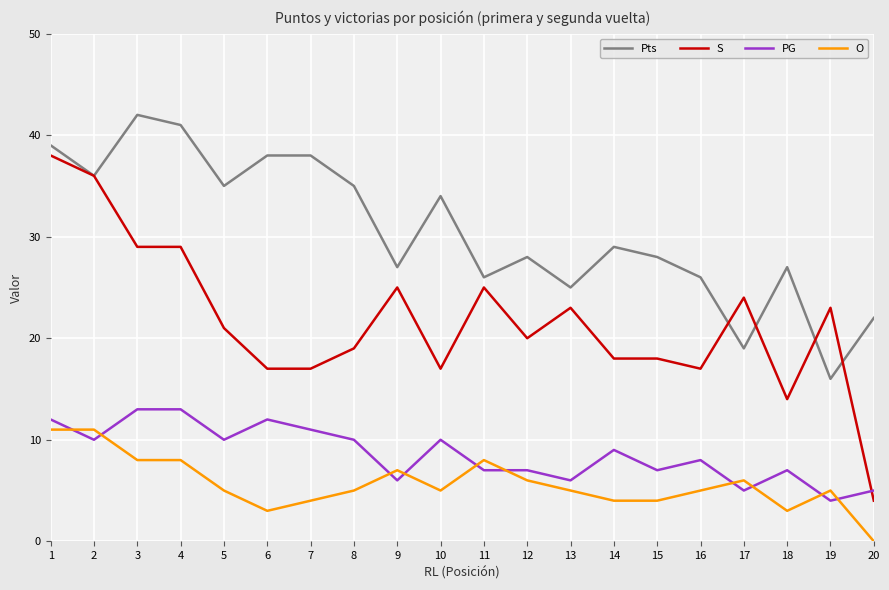

How many lines are shown in the chart?

4